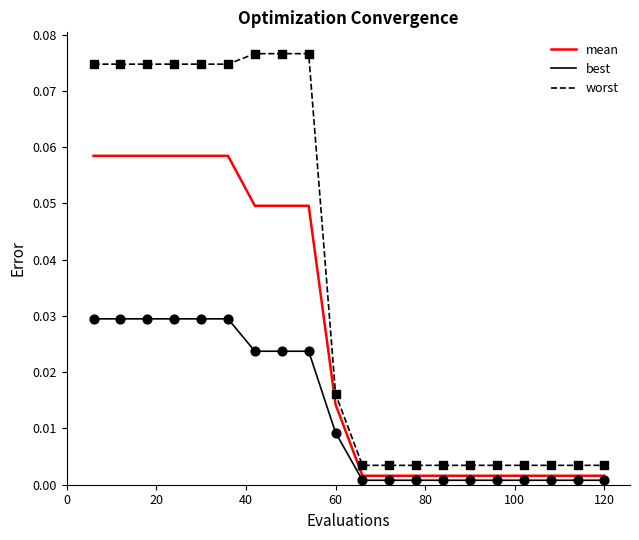

Which series has the widest spread of values?

worst